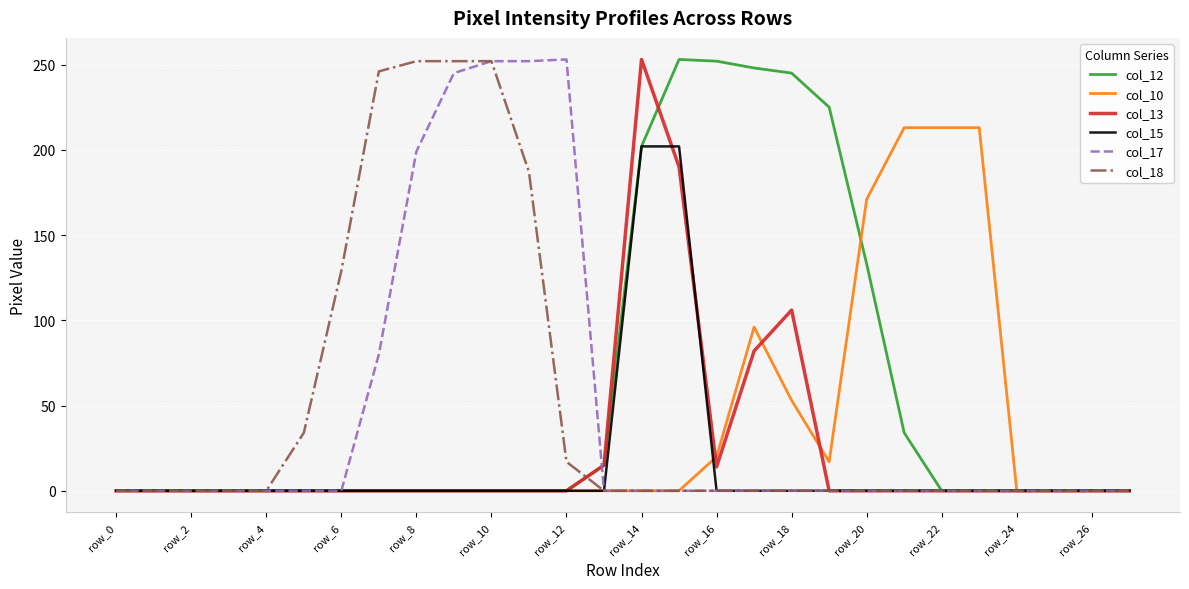

What is the sum of all col_15 values?

404